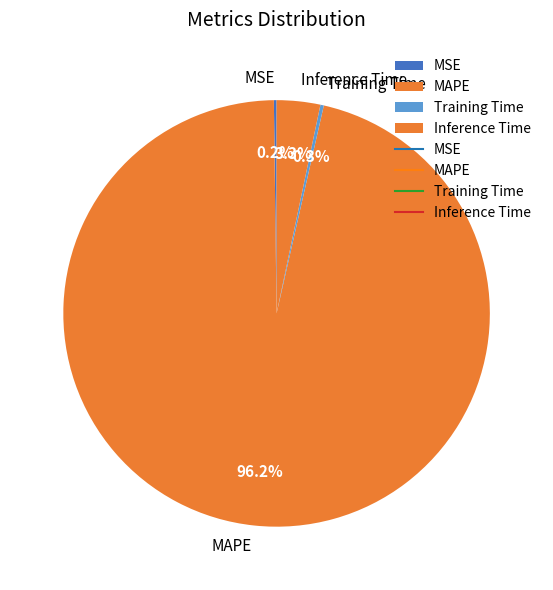

What is the largest slice in the pie chart?

MAPE